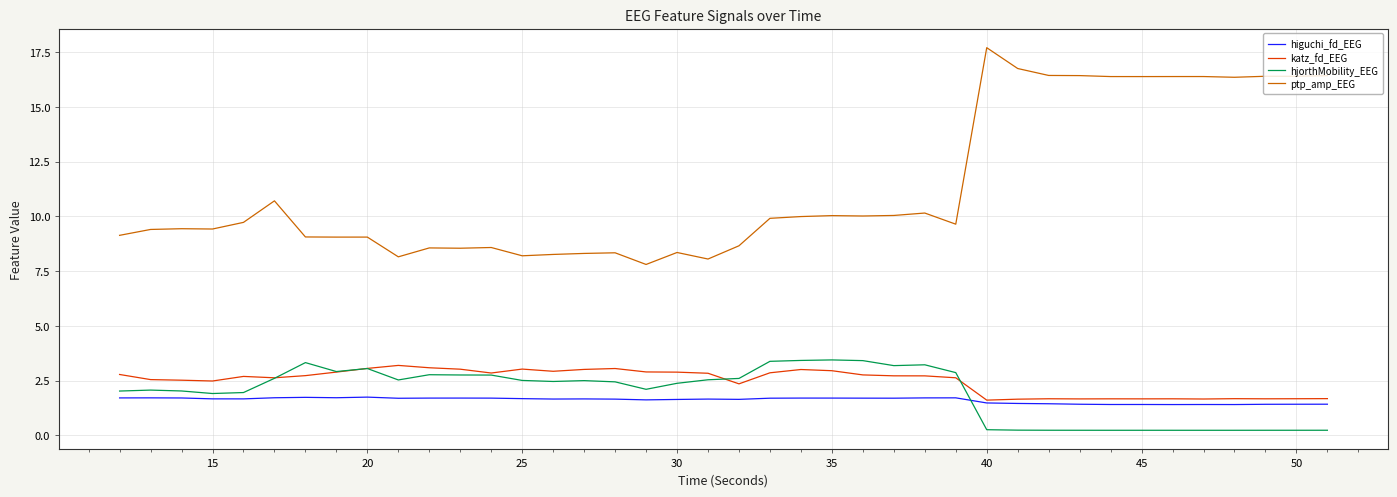

In katz_fd_EEG, how many points are lower than both neighbors (excluding endpoints)?

10